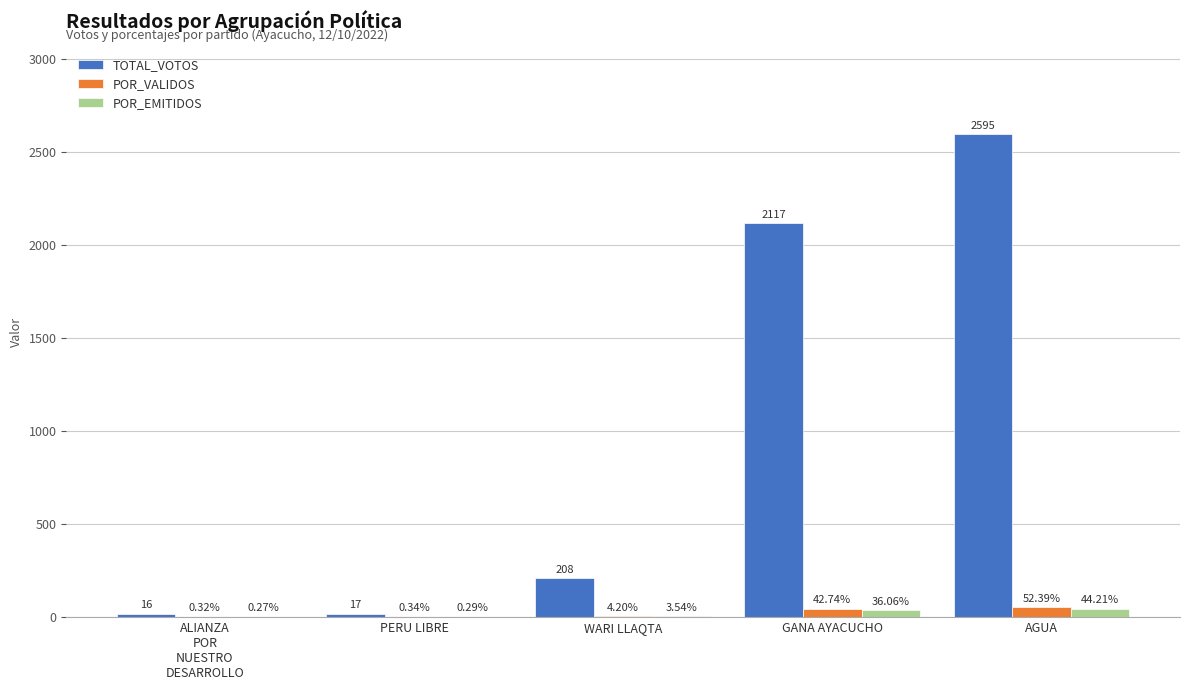

Which series has the largest range (max minus min)?

TOTAL_VOTOS